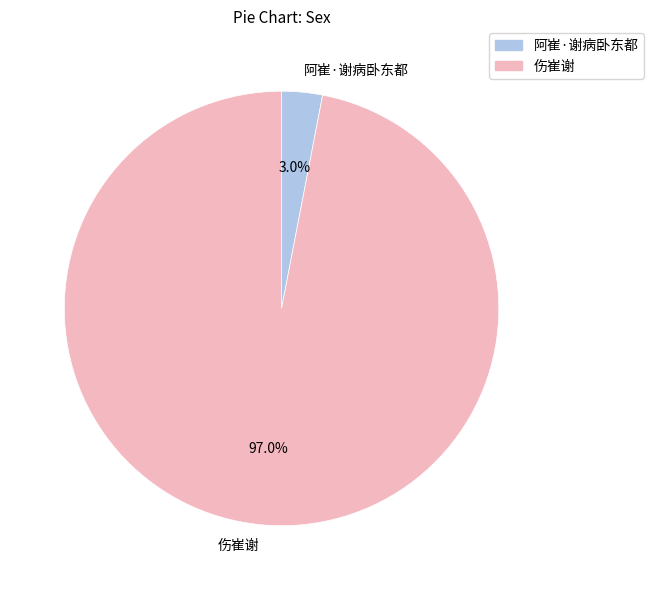

Is it true that 阿崔·谢病卧东都 is 3% of the pie?

True